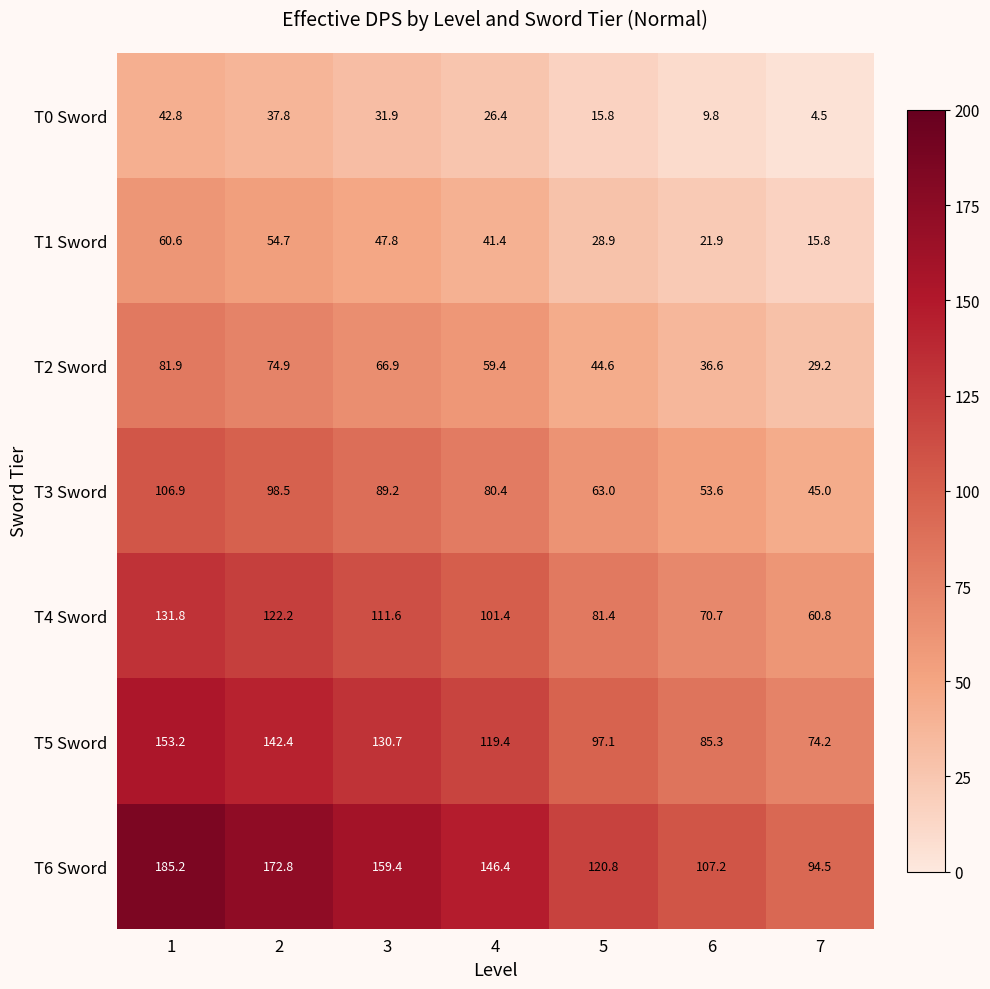

What is the spread (max minus min) of values at 6?

97.4